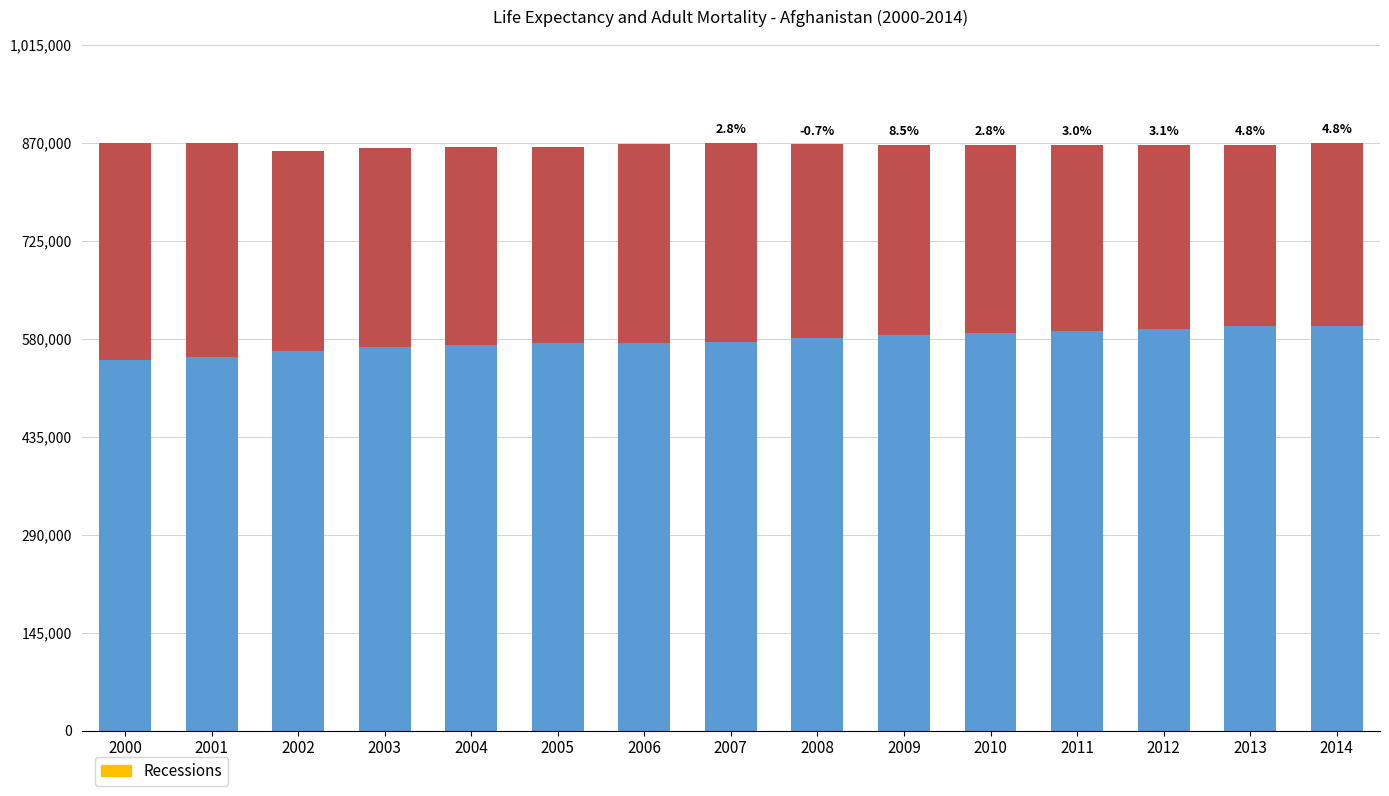

Where is Adult Mortality (scaled) nearest to the value 294500?

2002